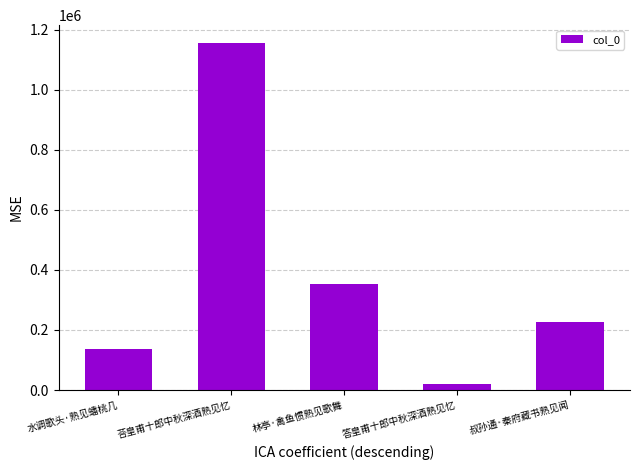

True or false: the data shows 354549 at 林亭·禽鱼惯熟见歌舞.

True